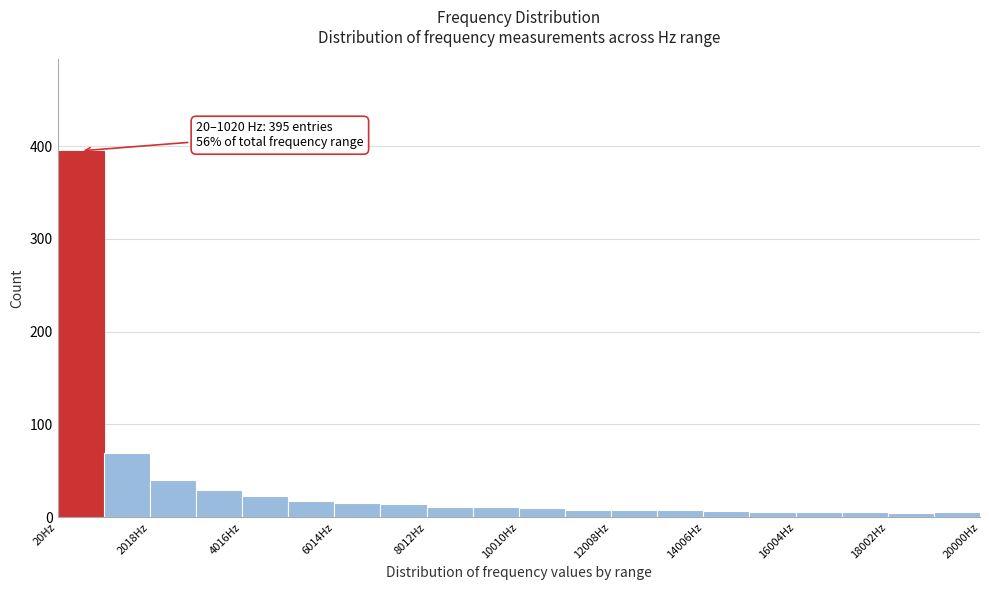

Which range on the x-axis has the tallest bar?

0 to 1000